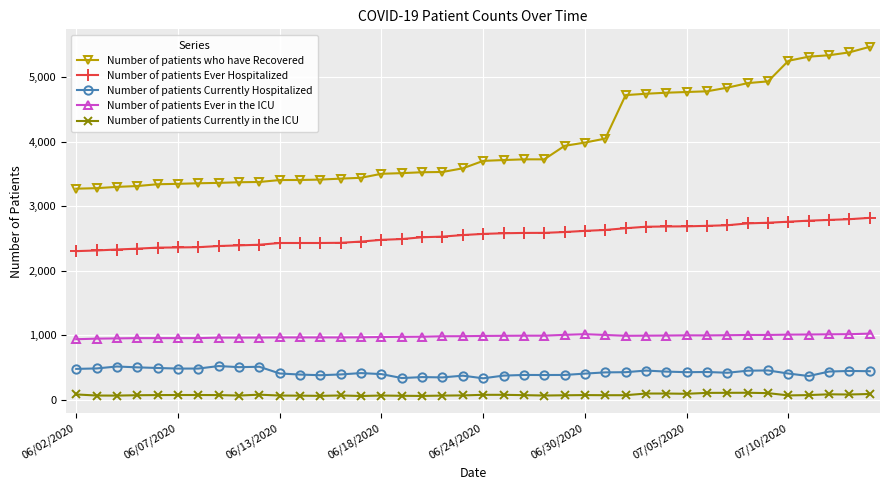

True or false: Number of patients Ever in the ICU and Number of patients who have Recovered cross at least once.

False